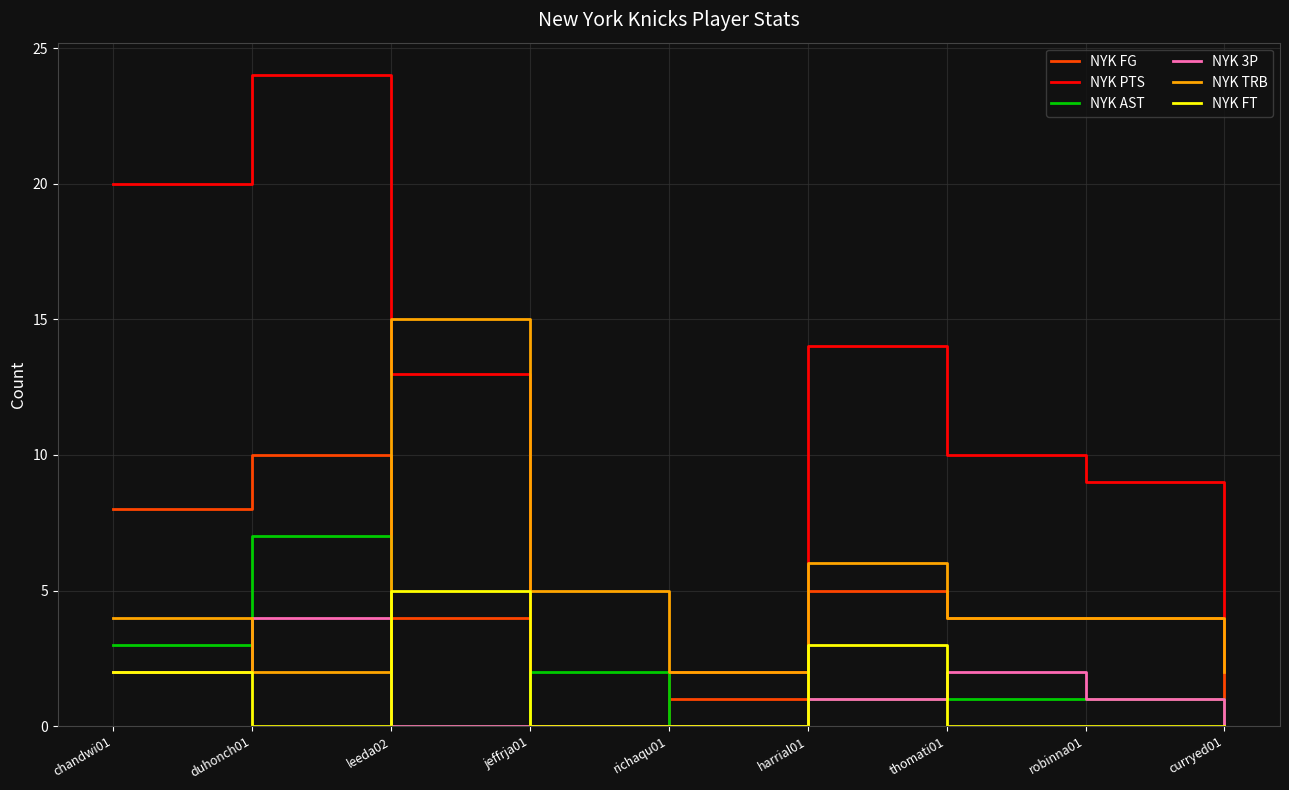

Does the chart have visible grid lines?

Yes